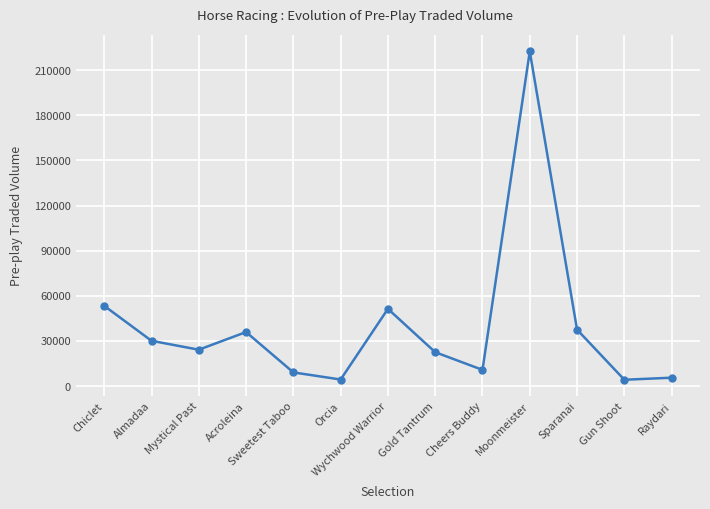

Which has a higher value, Mystical Past or Cheers Buddy?

Mystical Past